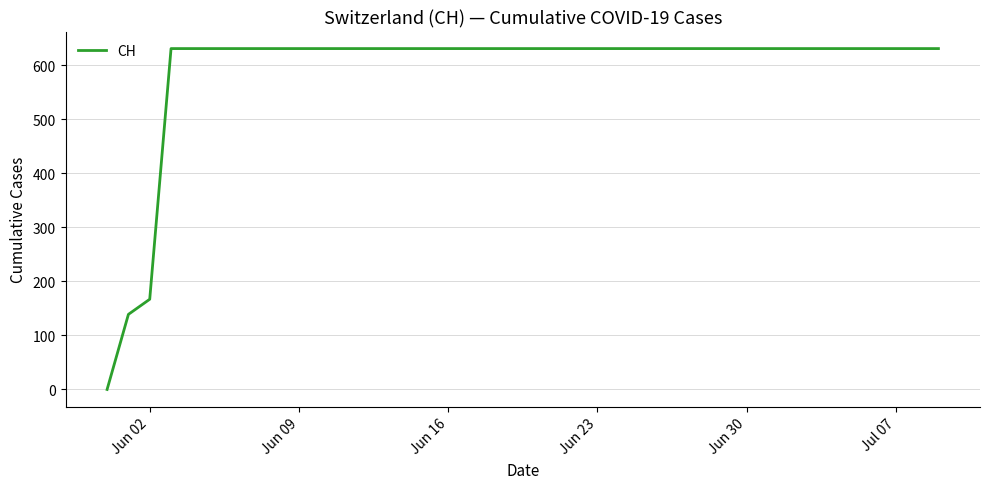

What is the difference between the maximum and minimum values?

631